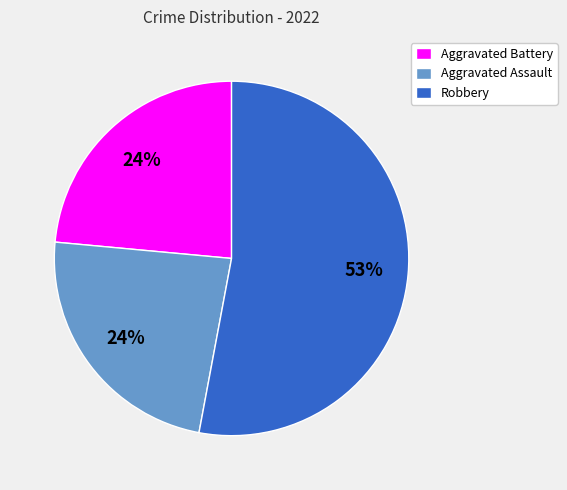

To the nearest percent, what percentage of the pie is Aggravated Battery?

24%